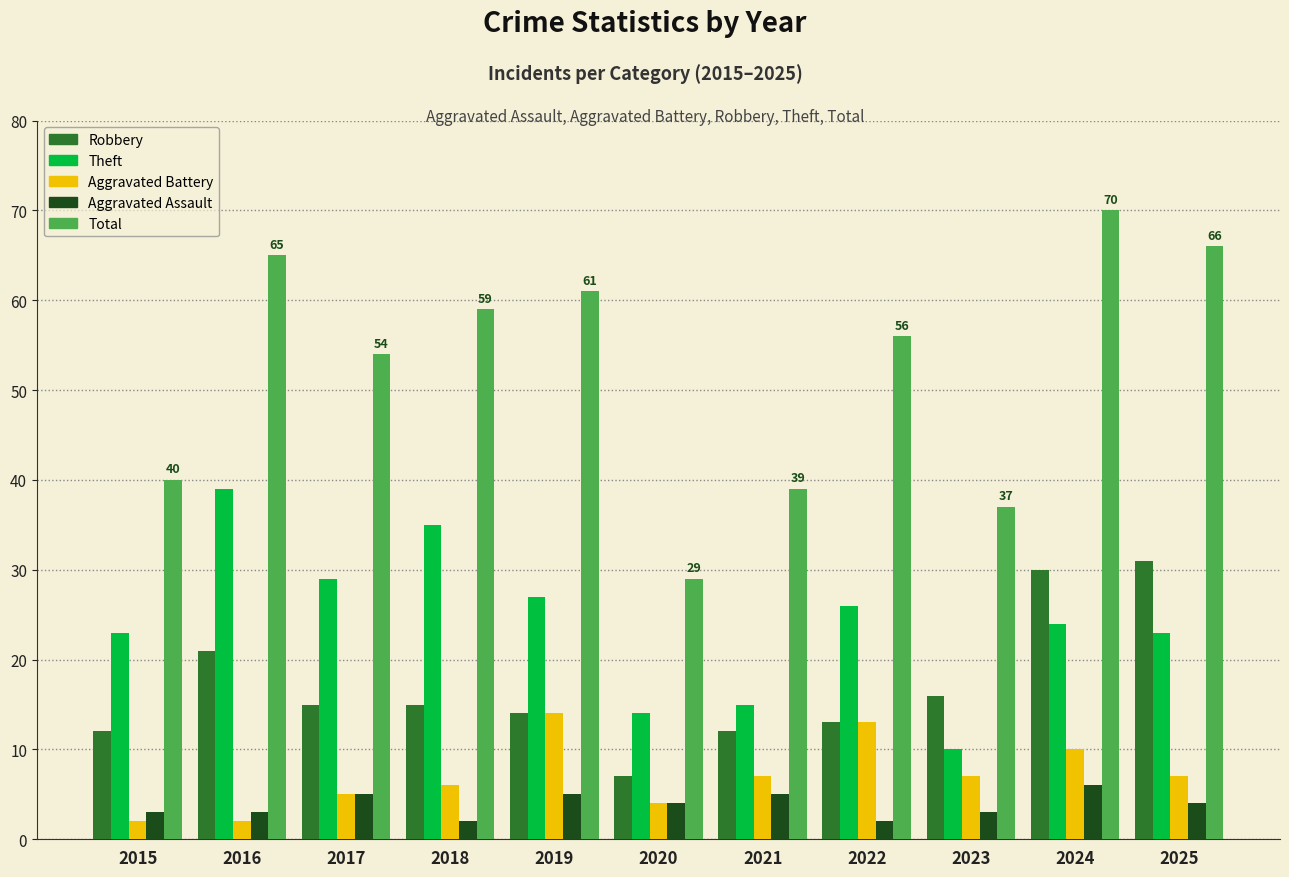

How many values in the Total series are below 56?

5